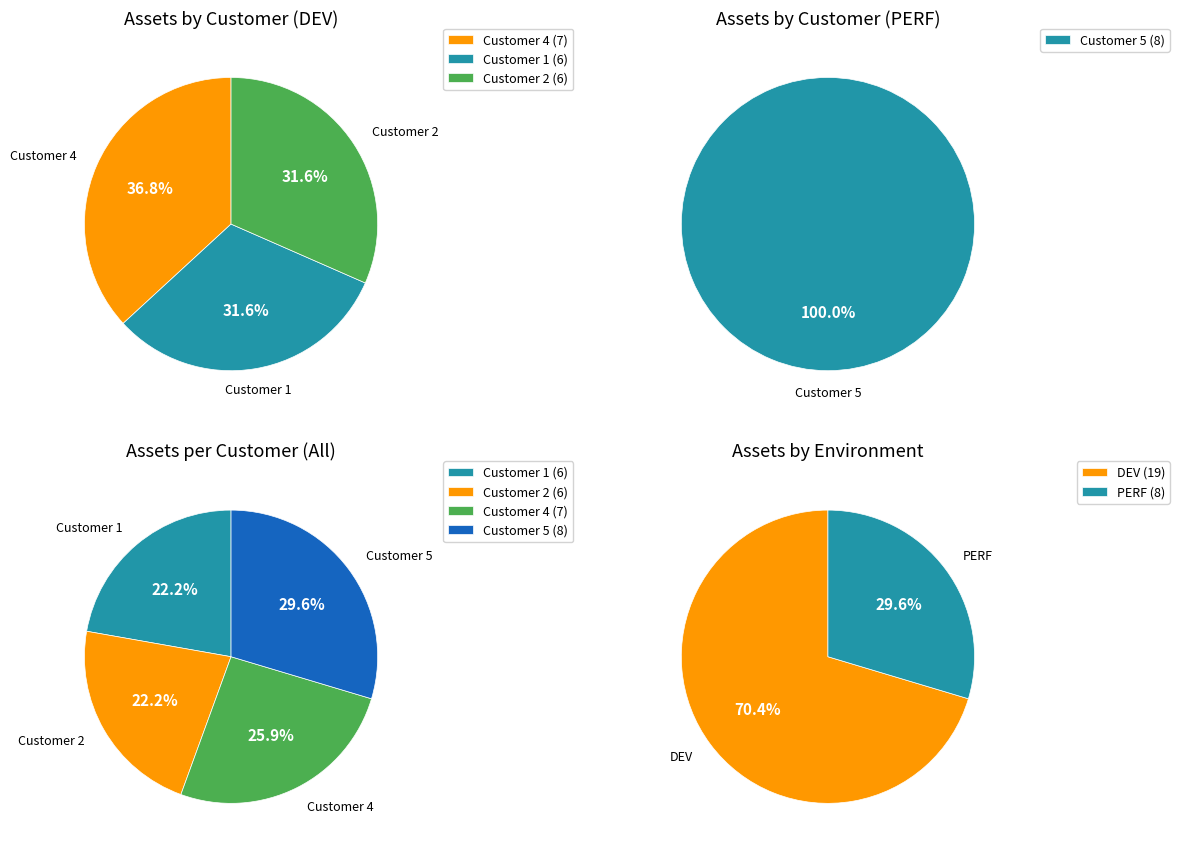

How many segments does this pie chart have?

4